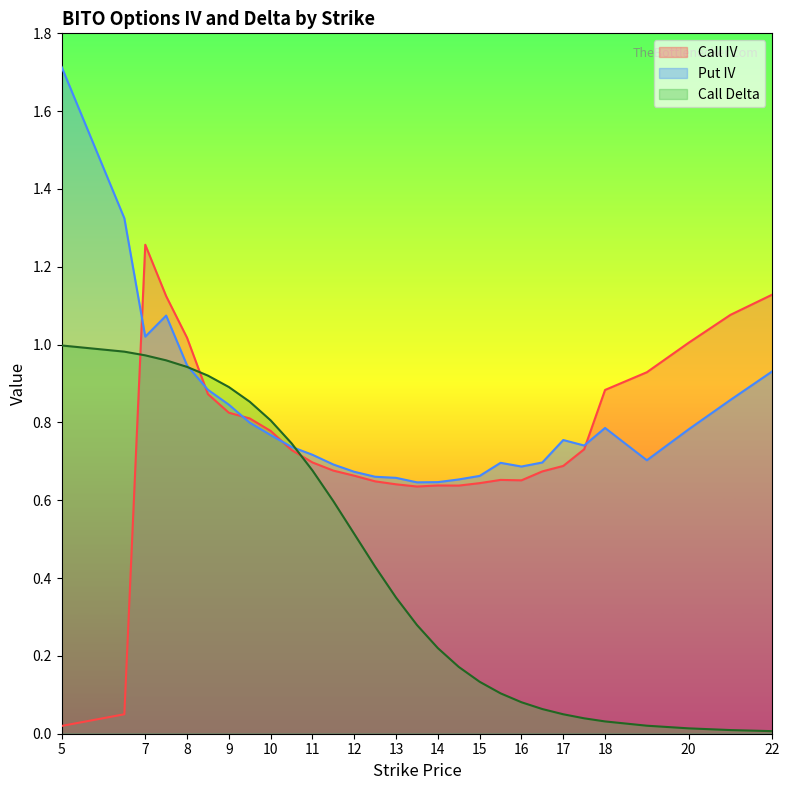

Which series ends up on top after the final intersection of Call Delta and Call IV?

Call IV